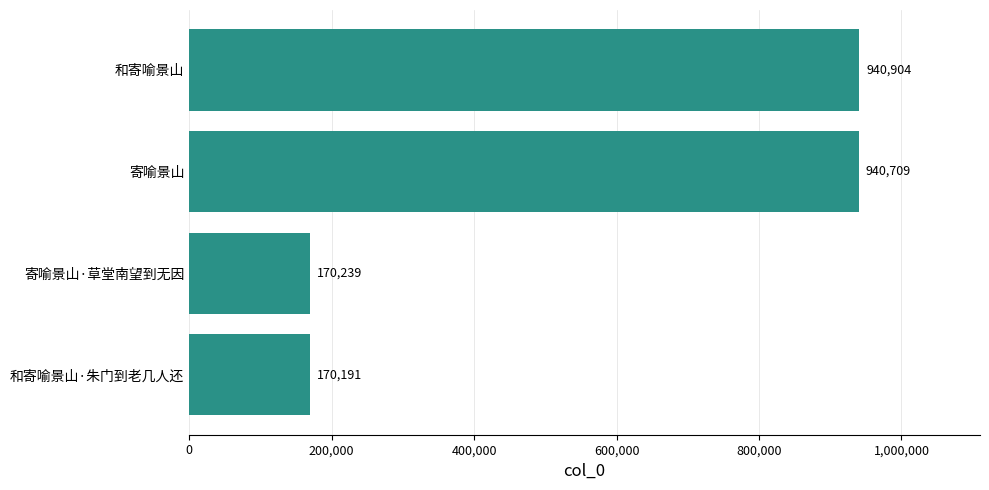

The chart shows a value of 1249229 at 寄喻景山. True or false?

False